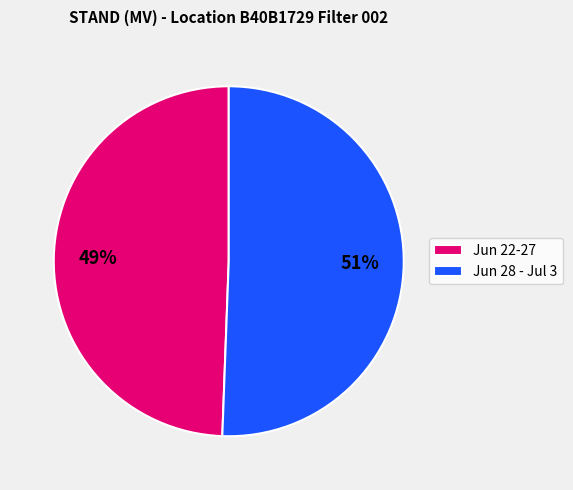

Approximately how many times larger is the value at Jun 22-27 compared to Jun 28 - Jul 3?

1.0